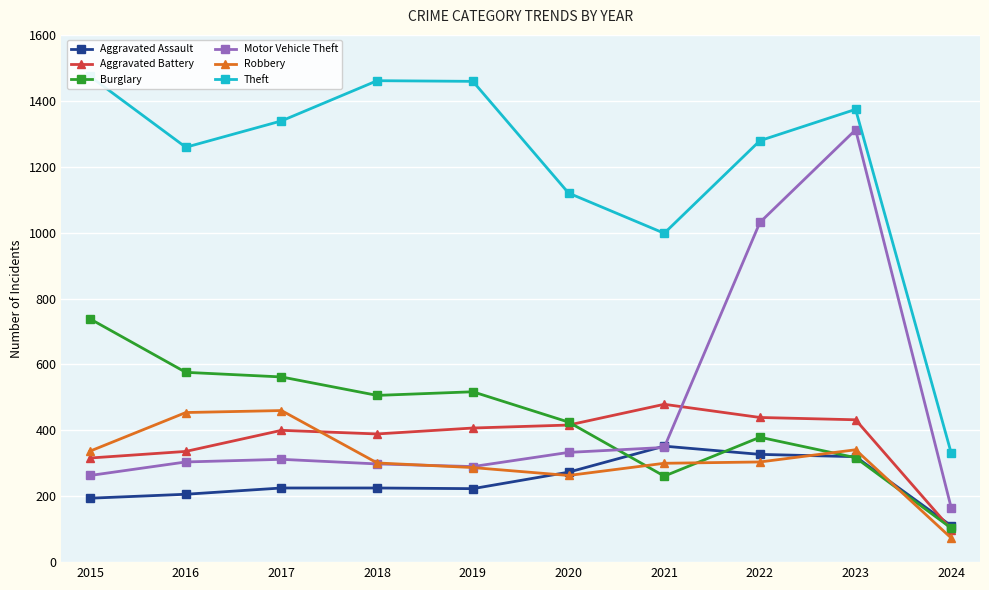

What is the difference between the Robbery values at 2024 and 2017?

387